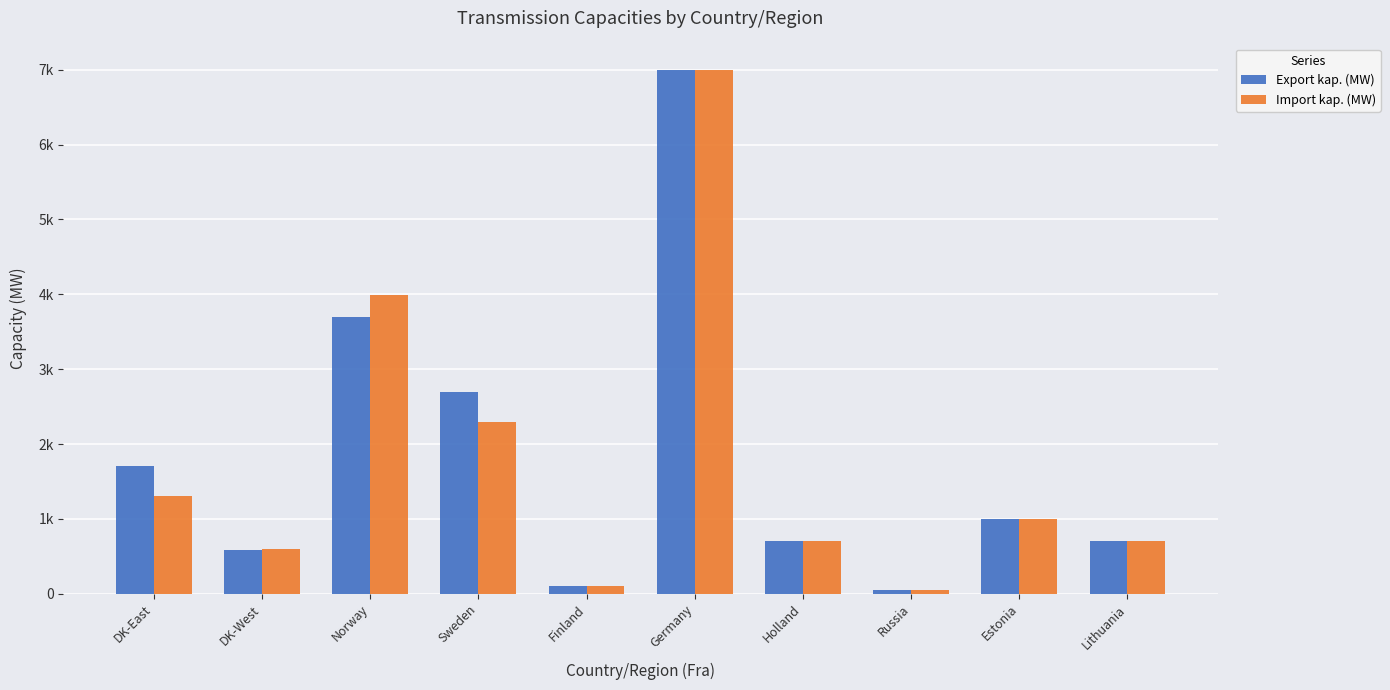

What are all the series names shown in the legend?

Export kap. (MW), Import kap. (MW)